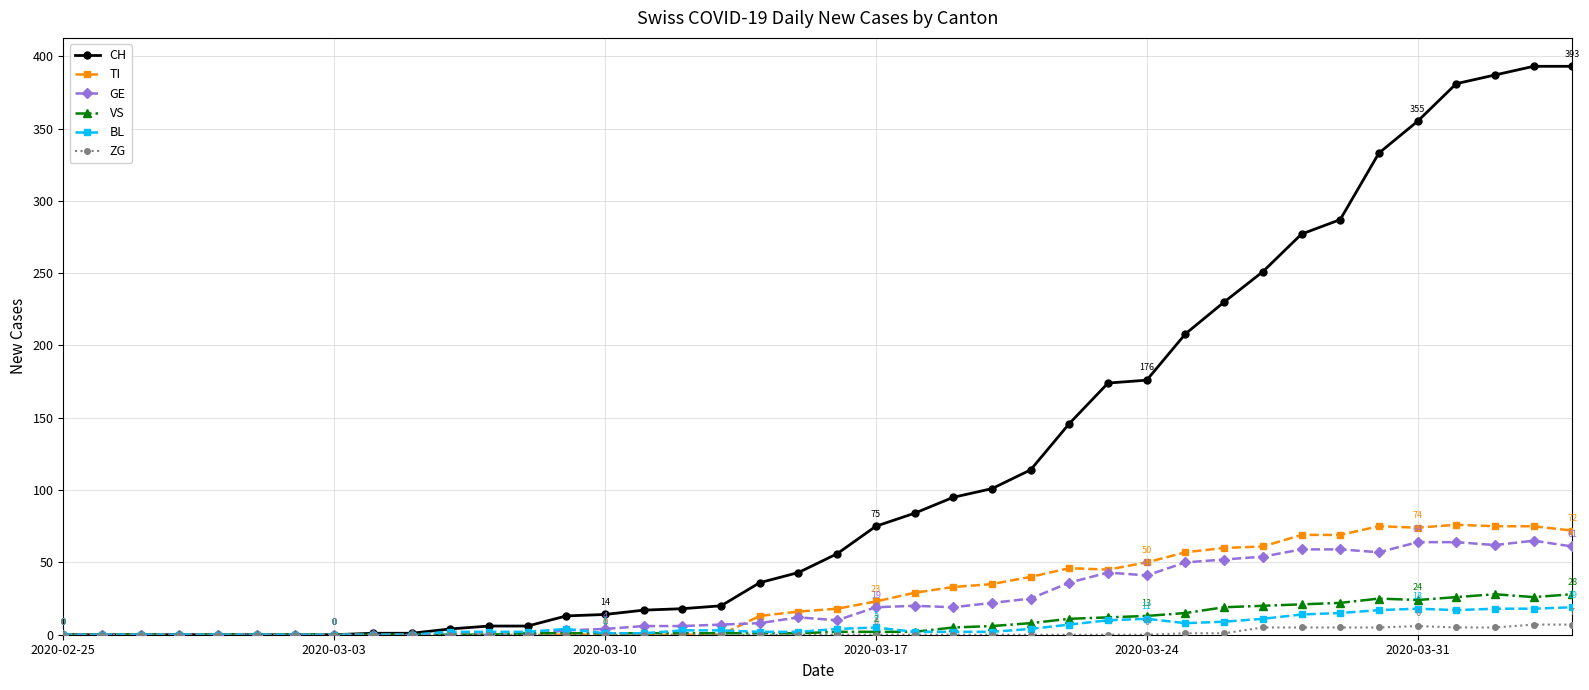

How many lines are shown in the chart?

6